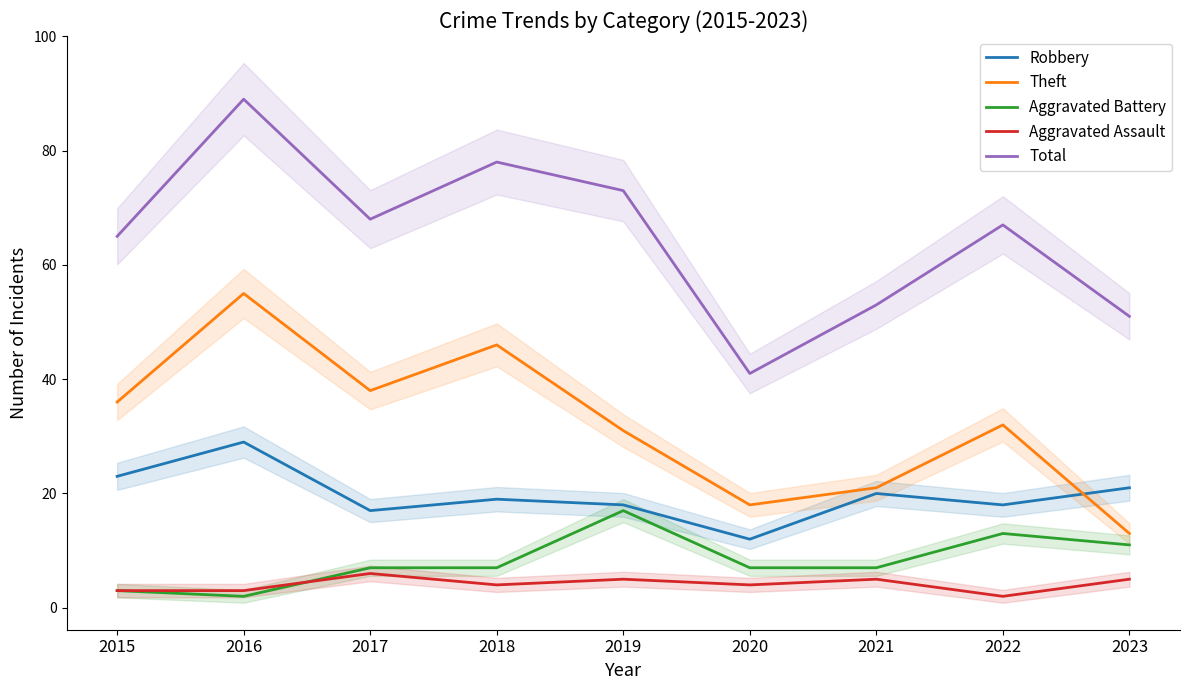

Rank the series at 2020 from highest to lowest value.

Total, Theft, Robbery, Aggravated Battery, Aggravated Assault